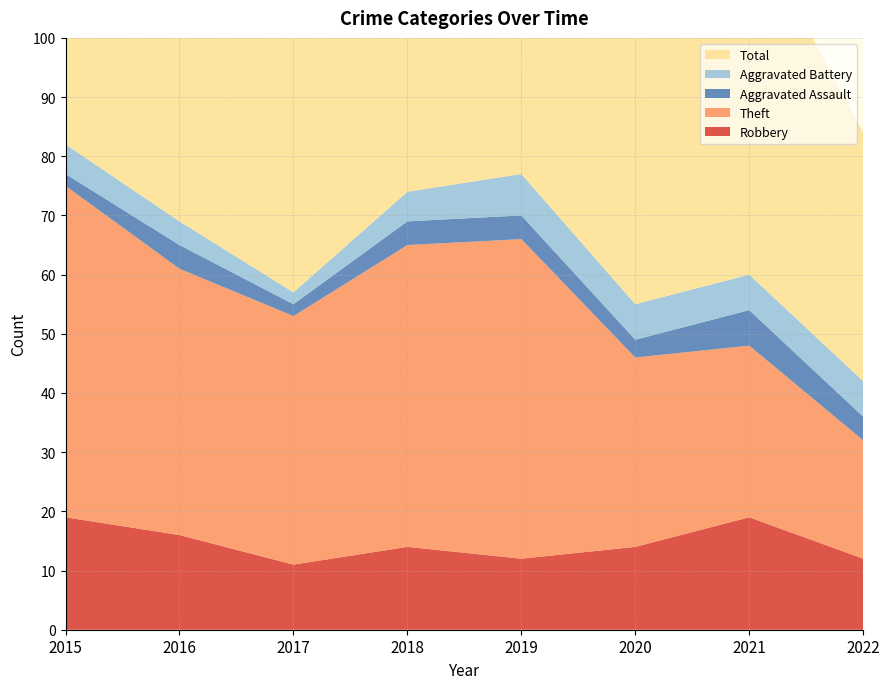

Reading left to right, extract all data points from this chart.

Robbery: 19	16	11	14	12	14	19	12
Theft: 56	45	42	51	54	32	29	20
Aggravated Assault: 2	4	2	4	4	3	6	4
Aggravated Battery: 5	4	2	5	7	6	6	6
Total: 82	70	59	74	77	56	60	42